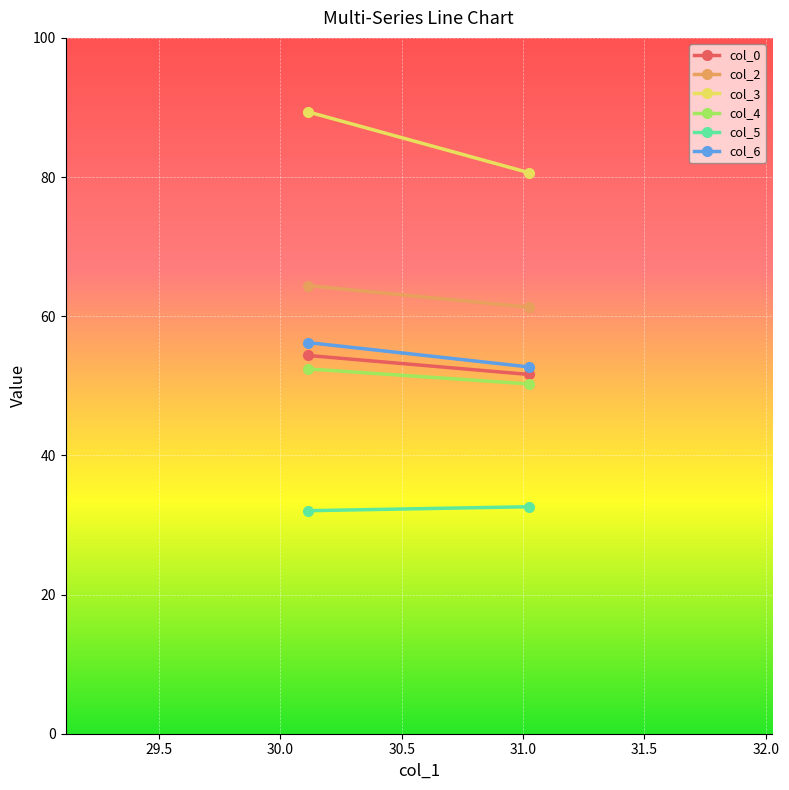

Which series has the largest total across all categories?

col_3